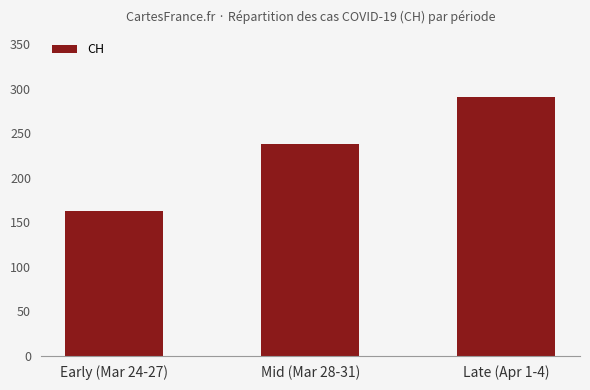

The value at Late (Apr 1-4) is 291. True or false?

True